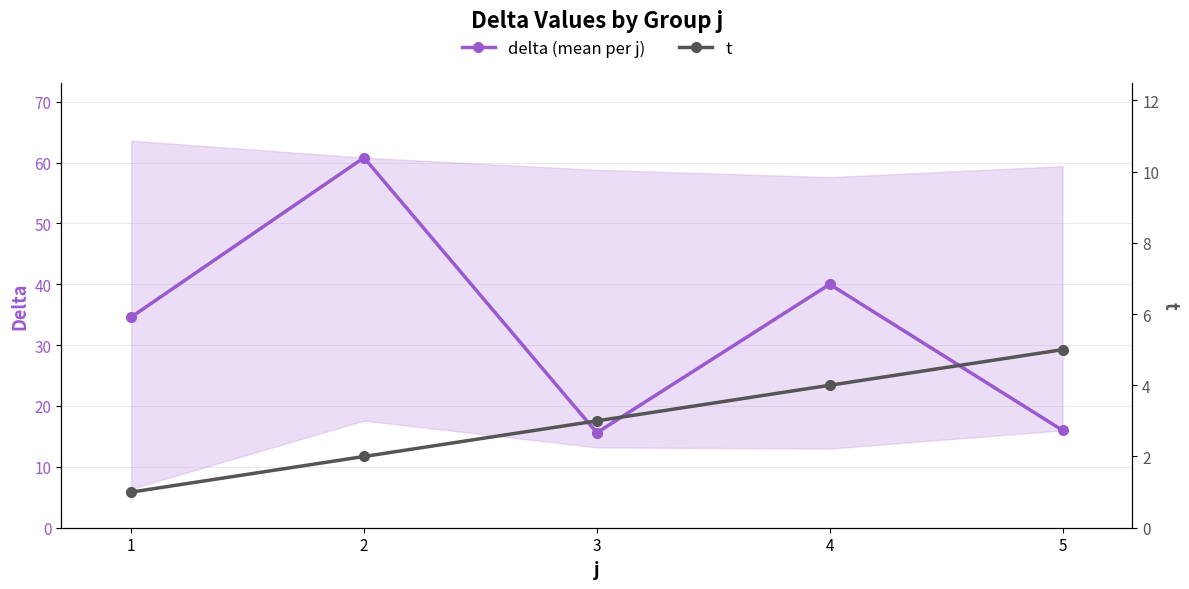

Reading right to left, transcribe all the data shown in this chart.

delta (mean per j): 5=16.0	4=40.0	3=15.6	2=60.8	1=34.6
t: 5=5.0	4=4.0	3=3.0	2=2.0	1=1.0